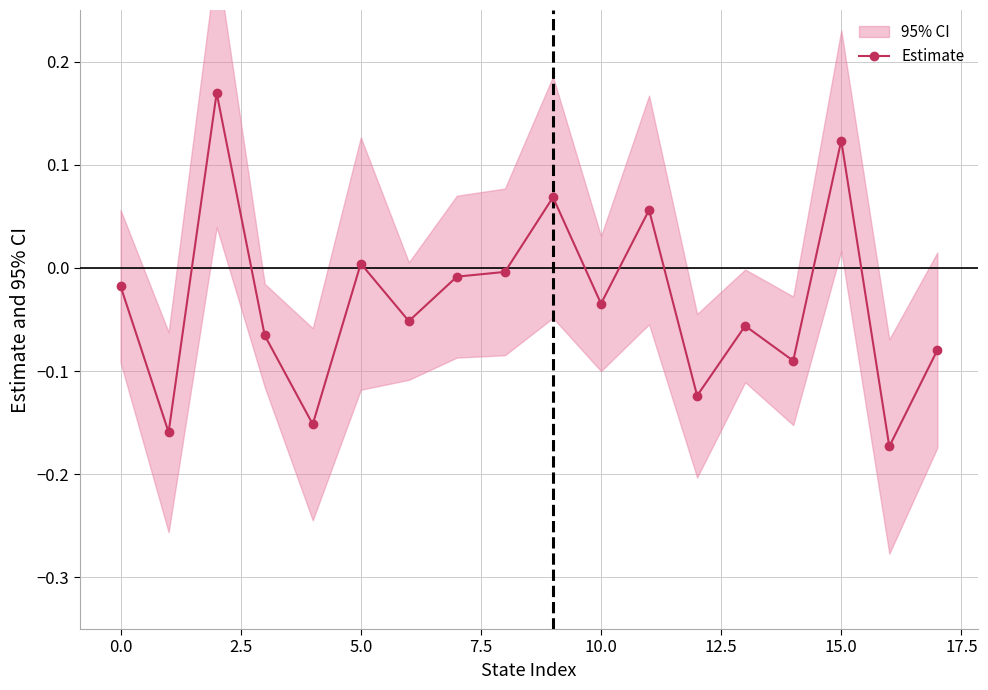

True or false: Estimate has more than 2 interior local peaks.

True